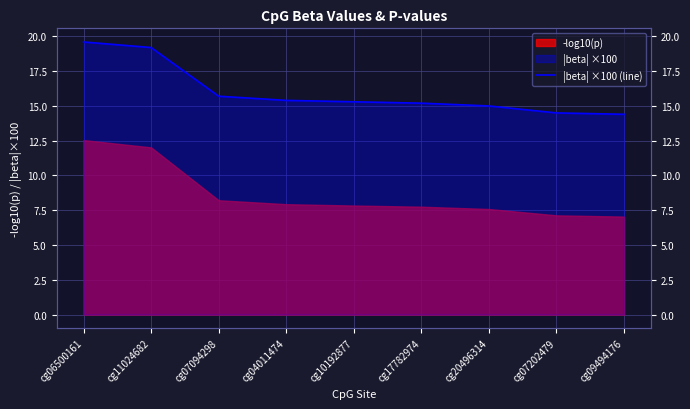

Rank the categories by -log10(p) right value from highest to lowest.

cg06500161, cg11024682, cg07094298, cg04011474, cg10192877, cg17782974, cg20496314, cg07202479, cg09494176